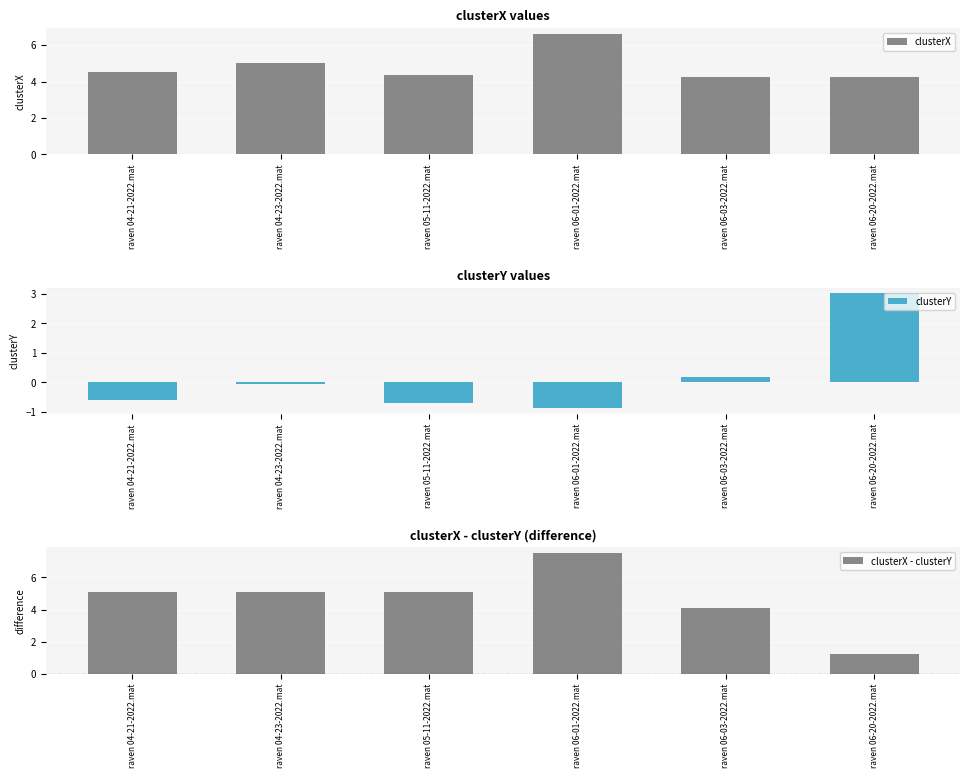

How many bars are there in total?

18